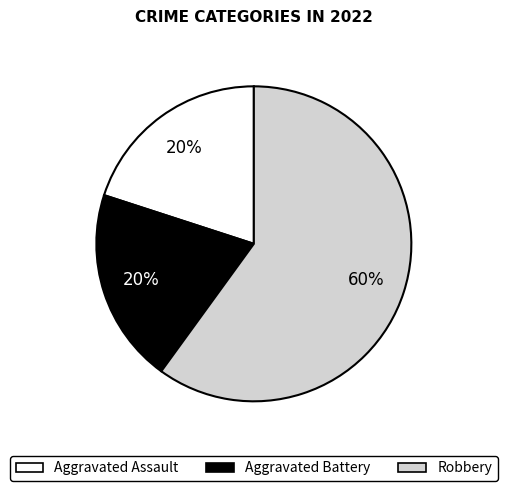

True or false: Aggravated Battery accounts for 20% of the total.

True